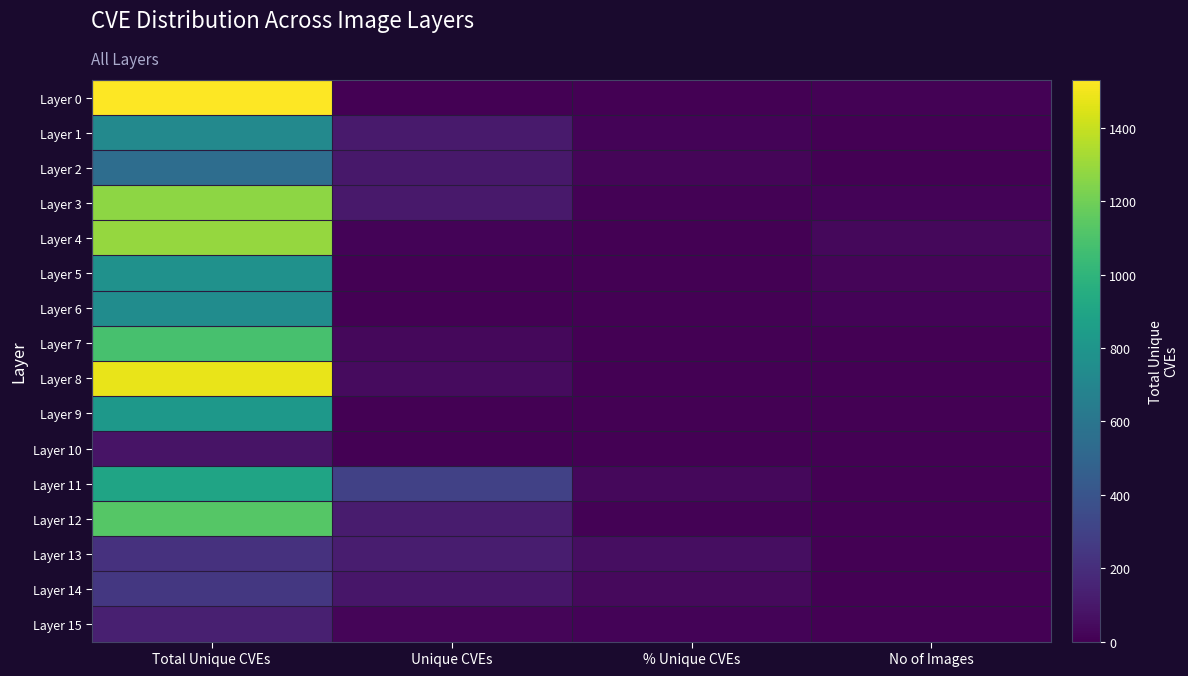

Which series has the largest range (max minus min)?

Layer 0